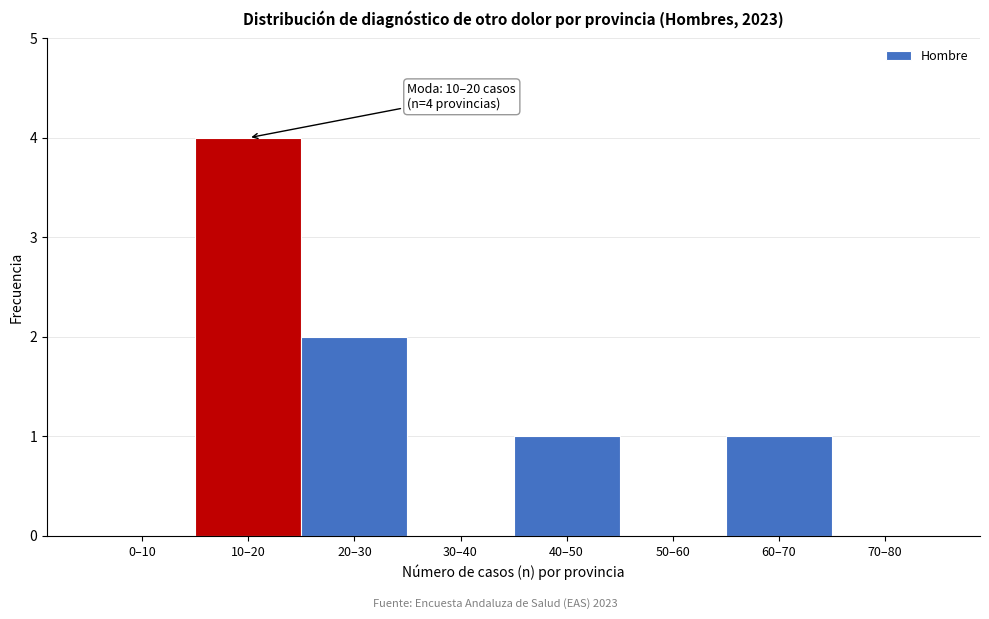

Reading right to left, list all the values displayed in this chart.

70–80=0	60–70=1	50–60=0	40–50=1	30–40=0	20–30=2	10–20=4	0–10=0